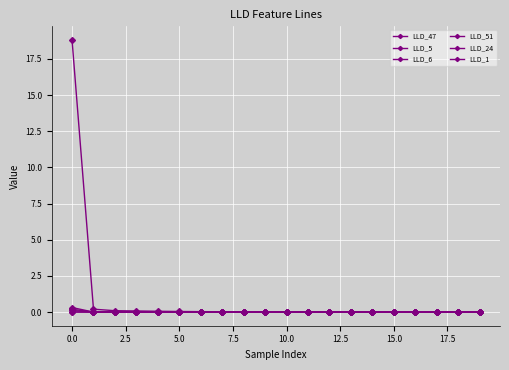

List the series in order of their peak value, highest first.

LLD_47, LLD_6, LLD_51, LLD_5, LLD_24, LLD_1